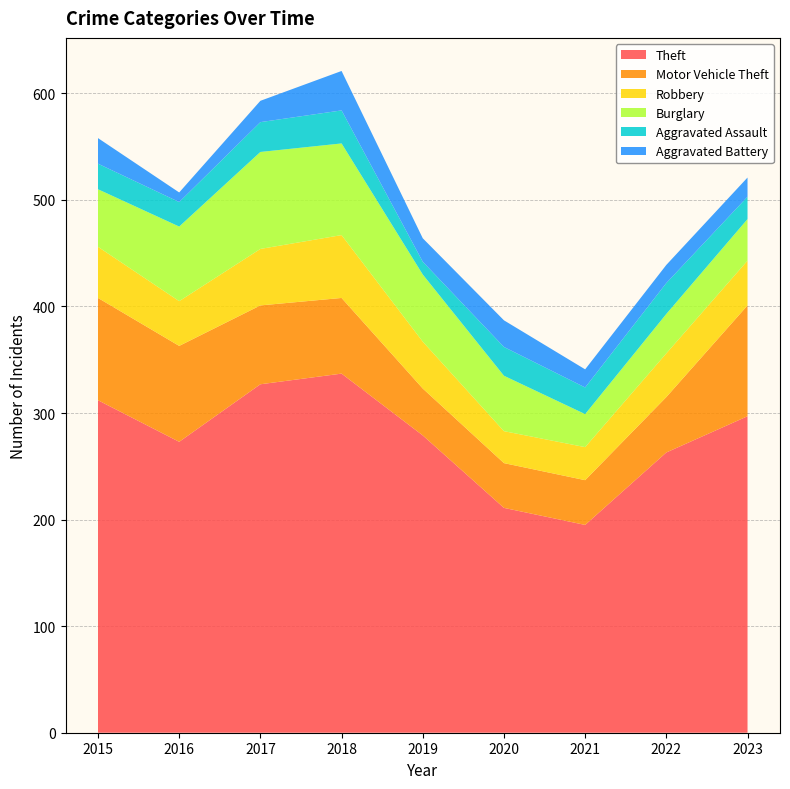

Reading left to right, list all the values displayed in this chart.

Theft: 312	273	327	337	279	211	195	263	297
Motor Vehicle Theft: 96	90	74	71	44	42	42	52	104
Robbery: 48	42	53	59	44	30	31	41	42
Burglary: 54	70	91	86	63	52	31	37	39
Aggravated Assault: 24	23	28	31	12	27	25	29	21
Aggravated Battery: 24	9	20	37	22	25	17	17	18